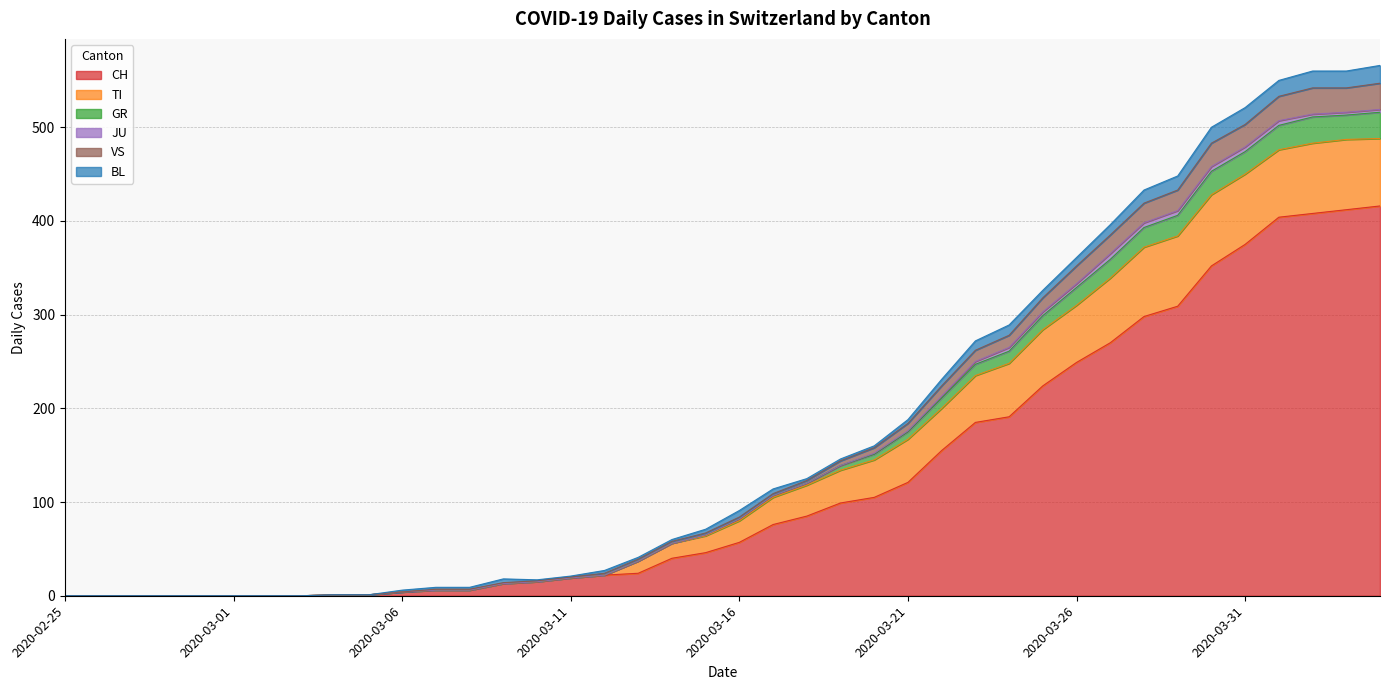

True or false: CH has a value of 105 at 2020-03-20.

True